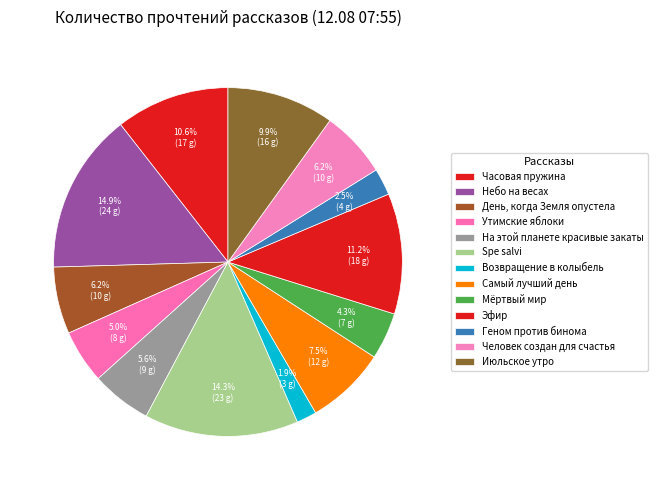

How many segments does this pie chart have?

13